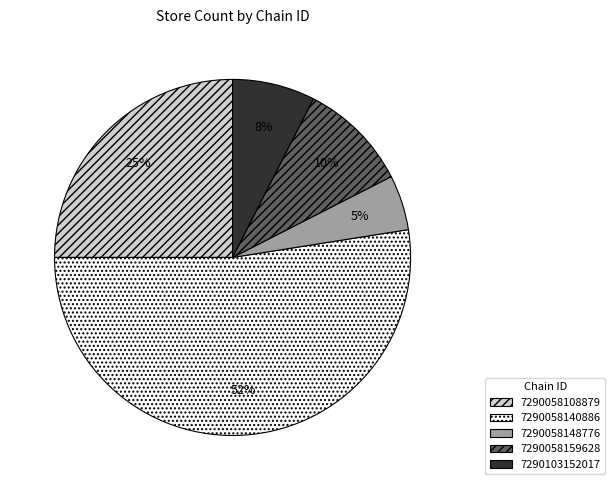

Does 7290058140886 account for over 50% of the chart?

Yes